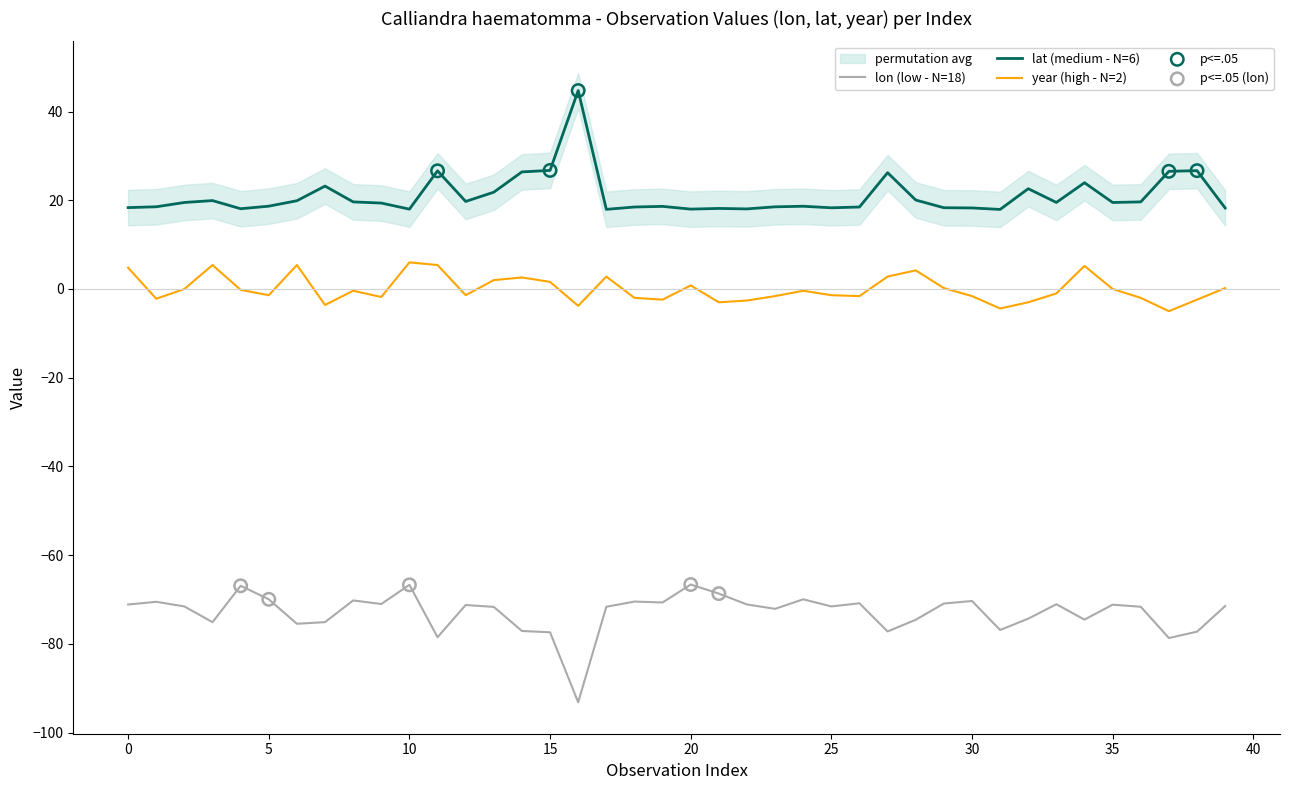

Which series has the largest total across all categories?

lat